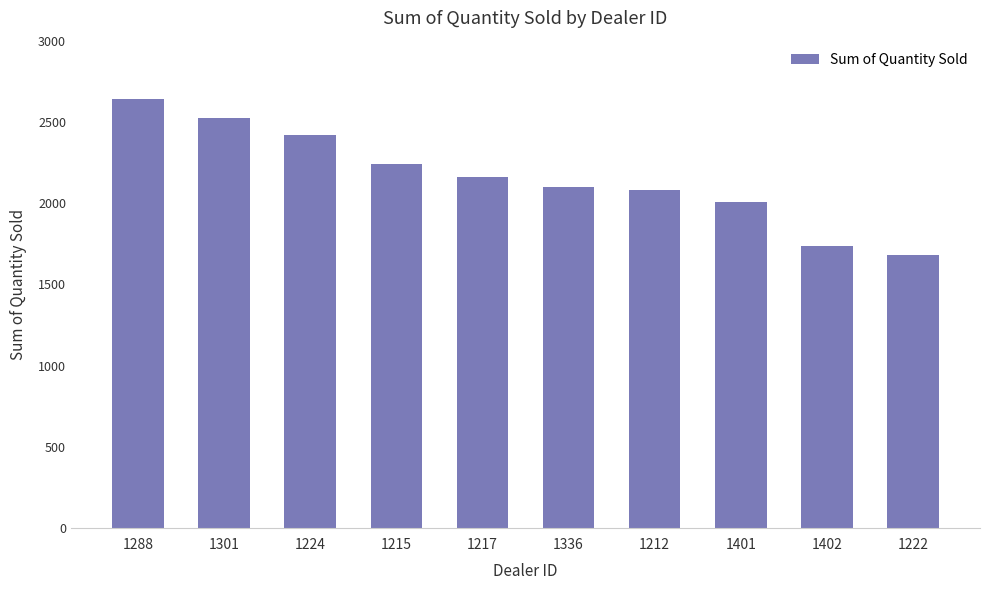

What is the sum of all values?

21597